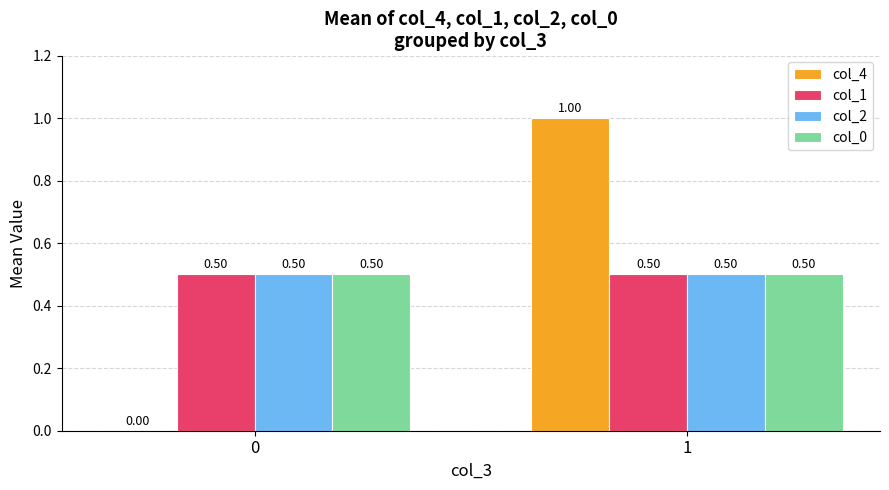

Which category has the highest value across all series?

1